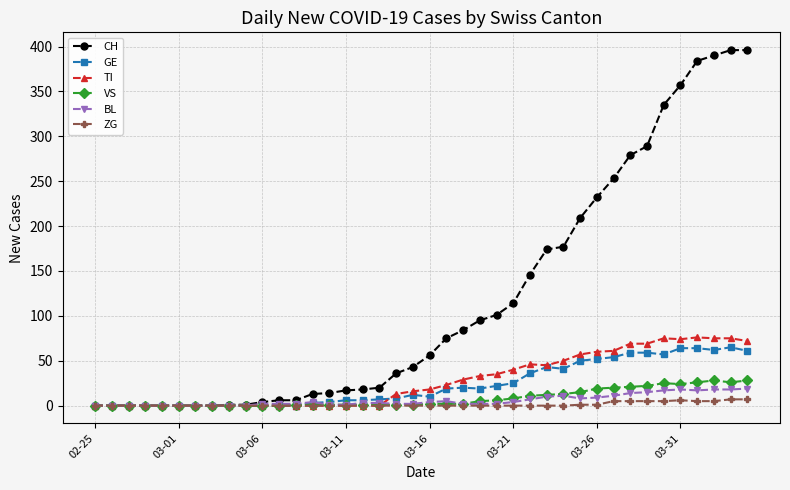

At how many categories does at least one series exceed 126?

14